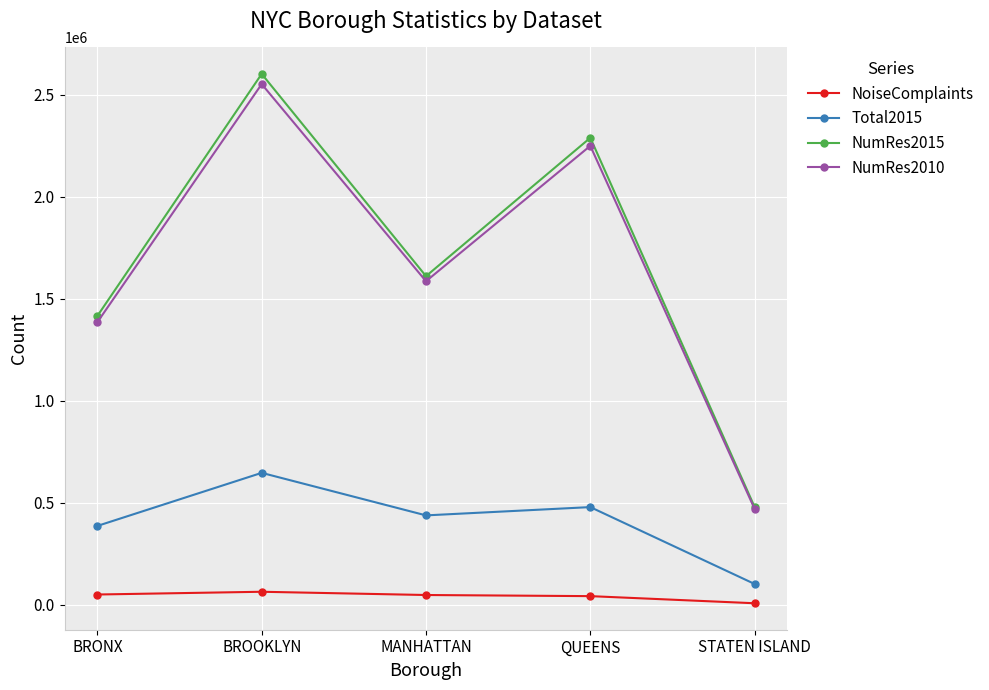

At BRONX, list the series in order from smallest to largest.

NoiseComplaints, Total2015, NumRes2010, NumRes2015